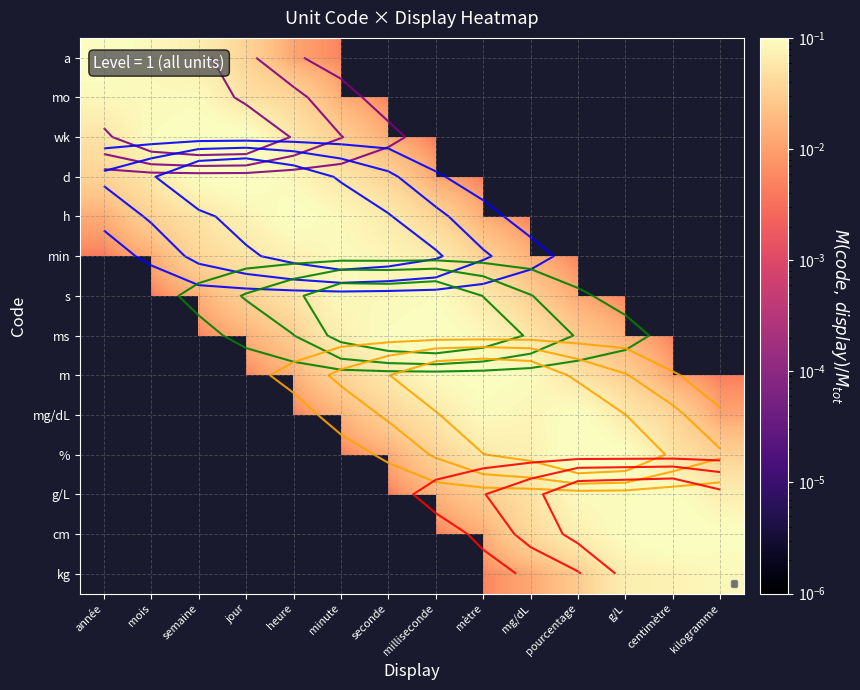

Is the value of min at minute greater than the value of m at milliseconde?

No